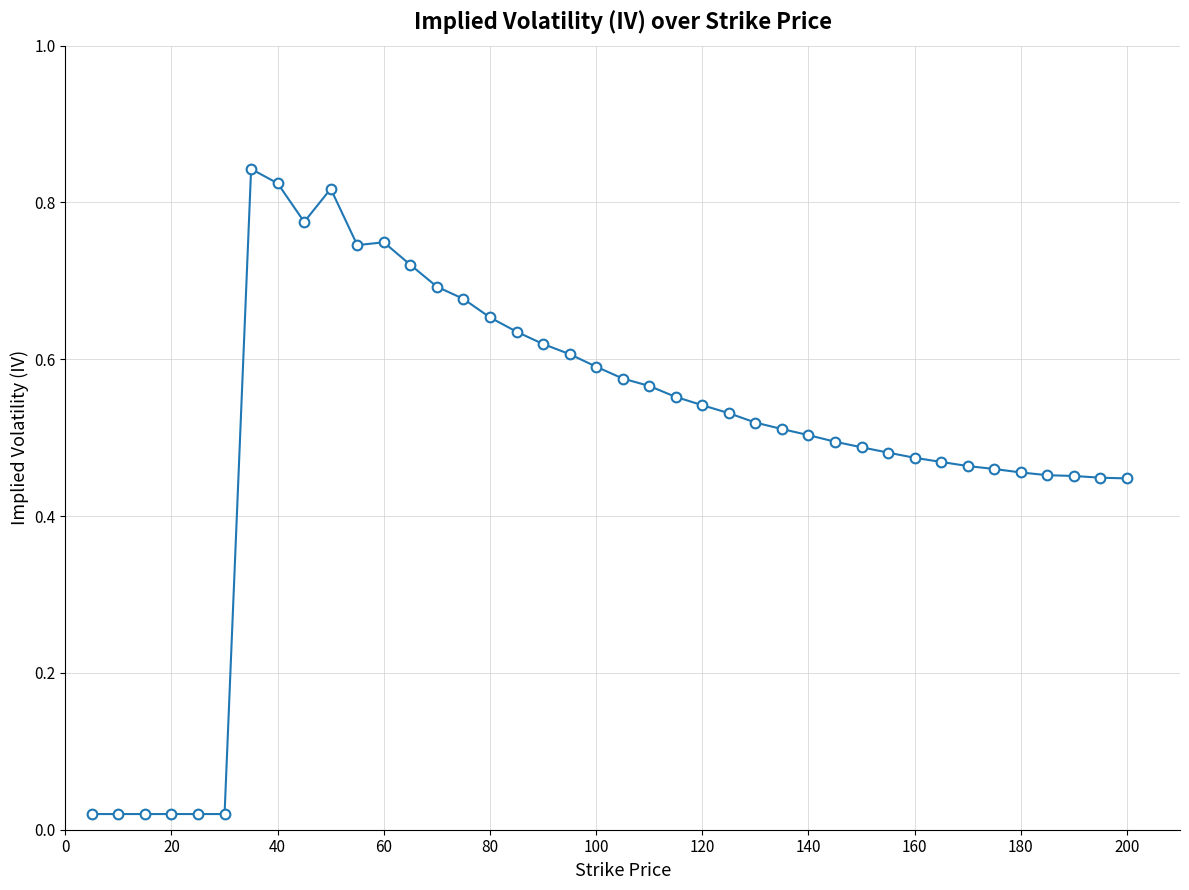

Does the chart have visible grid lines?

Yes